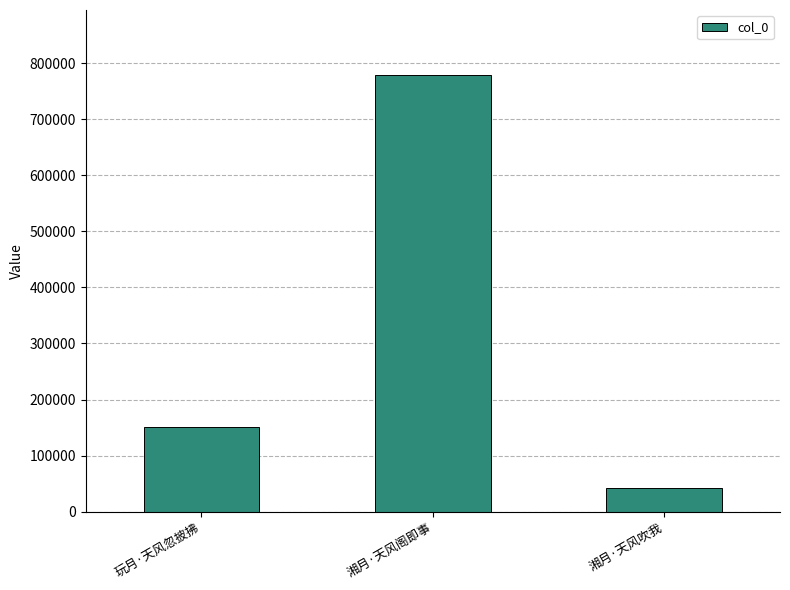

What is the greatest value displayed?

777871